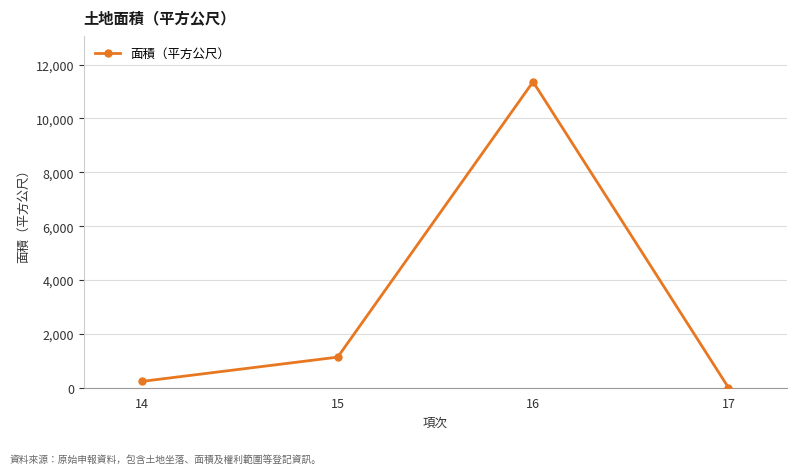

Where is the first local maximum?

16